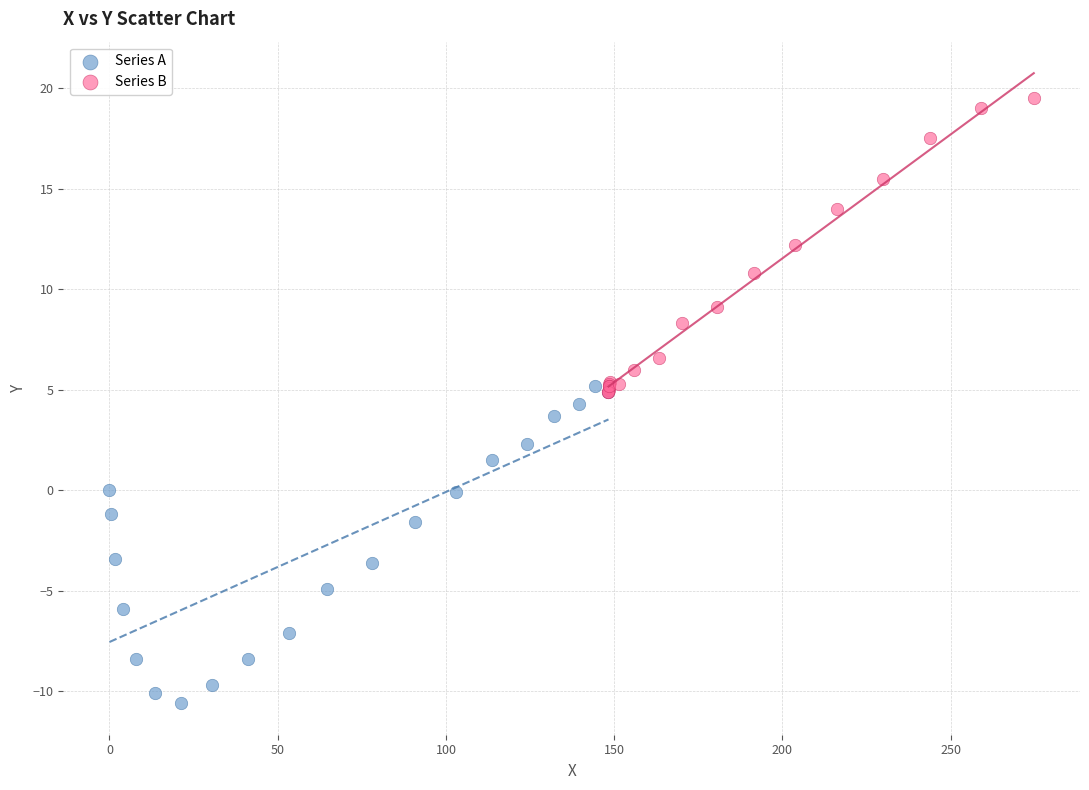

Which series contains the highest Y value?

Series B